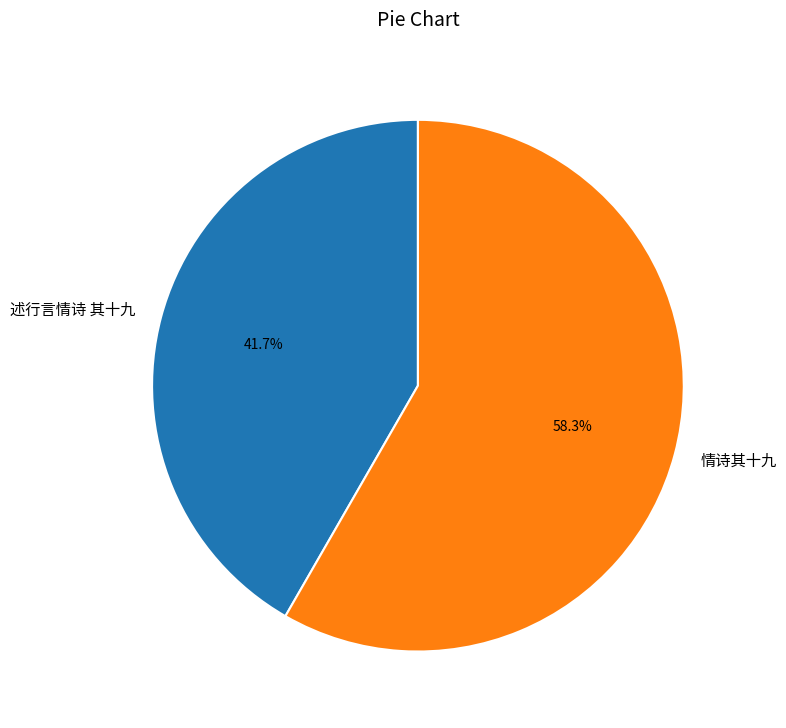

Between 述行言情诗 其十九 and 情诗其十九, which is larger?

情诗其十九